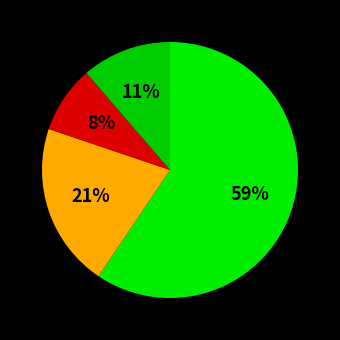

Count the number of slices in the pie.

4